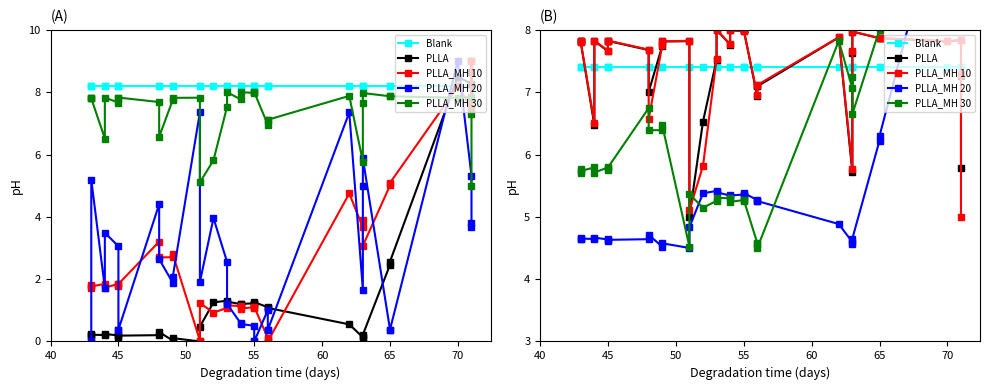

Which series ends up on top after the final intersection of Blank and PLLA?

Blank